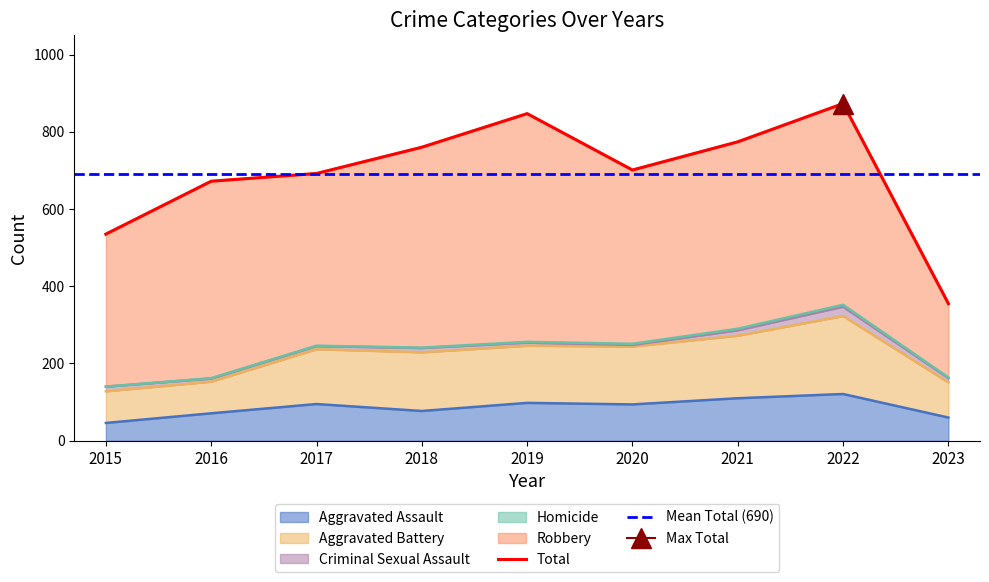

How many data points in Aggravated Assault are less than 94?

4